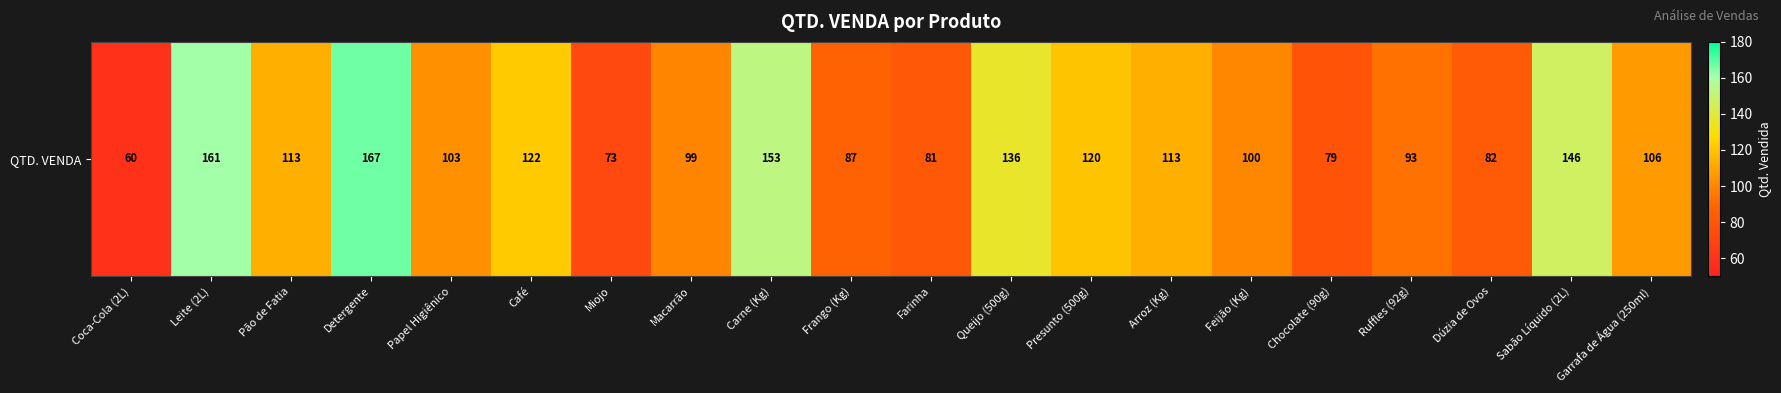

Reading left to right, extract all data points from this chart.

60	161	113	167	103	122	73	99	153	87	81	136	120	113	100	79	93	82	146	106